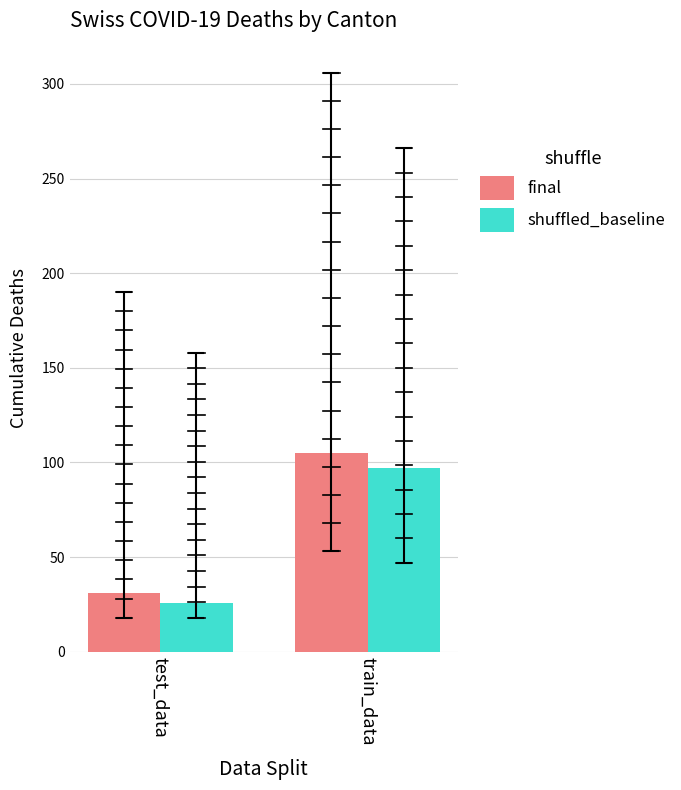

How many bars are there in each group?

2